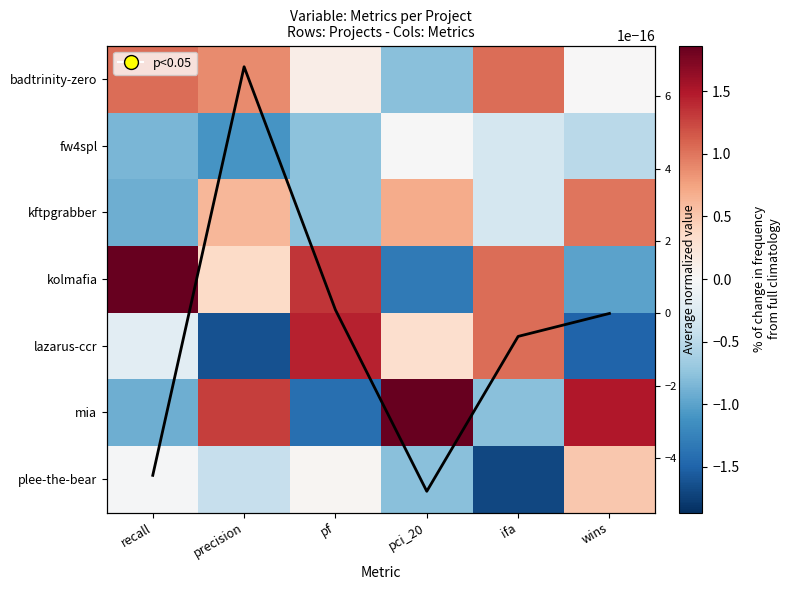

Which has a higher value, pci_20 or precision?

precision